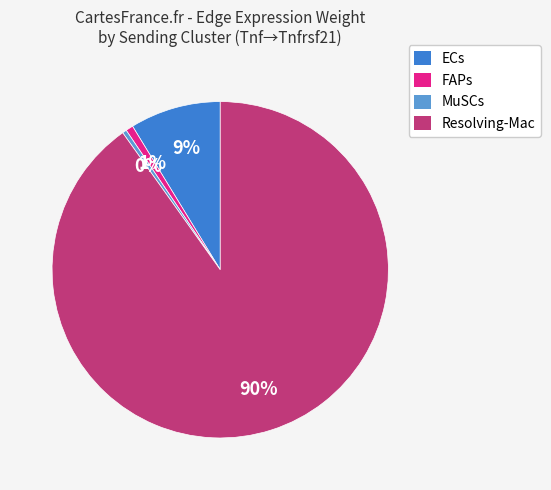

What is the largest slice in the pie chart?

Resolving-Mac